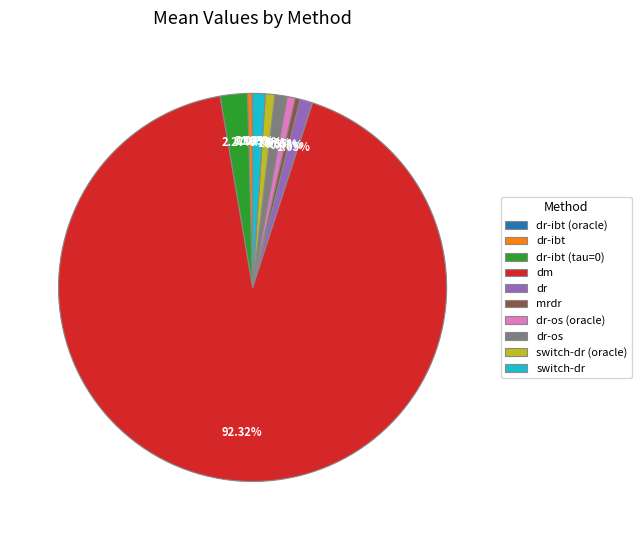

Do mrdr and dr-ibt together represent more than half of the pie?

No